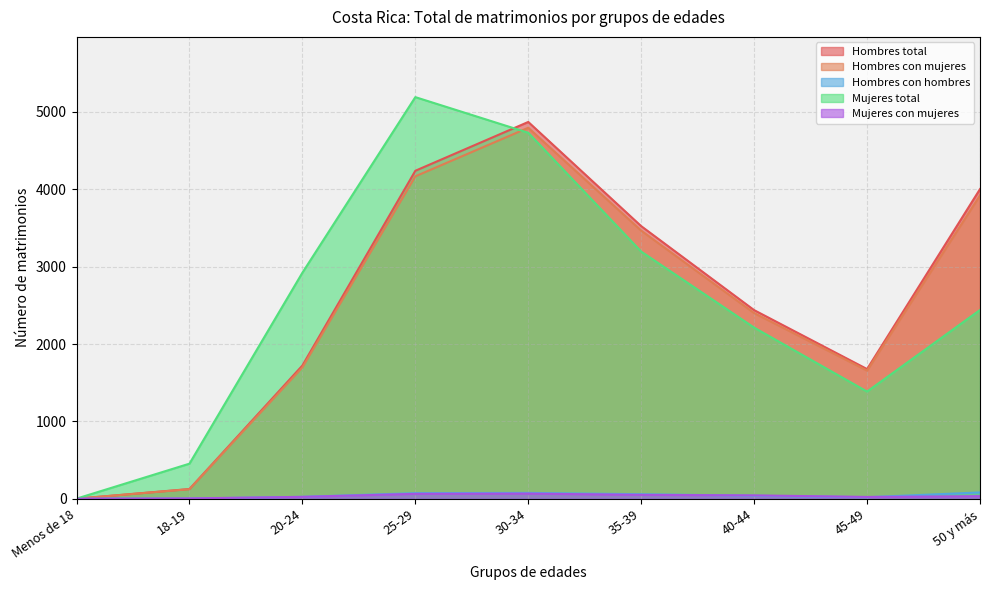

Reading right to left, list all the values displayed in this chart.

Hombres total: 50 y más=4003	45-49=1676	40-44=2438	35-39=3524	30-34=4871	25-29=4240	20-24=1722	18-19=125	Menos de 18=0
Hombres con mujeres: 50 y más=3922	45-49=1657	40-44=2400	35-39=3466	30-34=4796	25-29=4168	20-24=1698	18-19=123	Menos de 18=0
Hombres con hombres: 50 y más=81	45-49=19	40-44=38	35-39=58	30-34=75	25-29=72	20-24=24	18-19=2	Menos de 18=0
Mujeres total: 50 y más=2440	45-49=1385	40-44=2212	35-39=3195	30-34=4731	25-29=5192	20-24=2922	18-19=453	Menos de 18=1
Mujeres con mujeres: 50 y más=33	45-49=23	40-44=43	35-39=50	30-34=66	25-29=63	20-24=24	18-19=4	Menos de 18=0